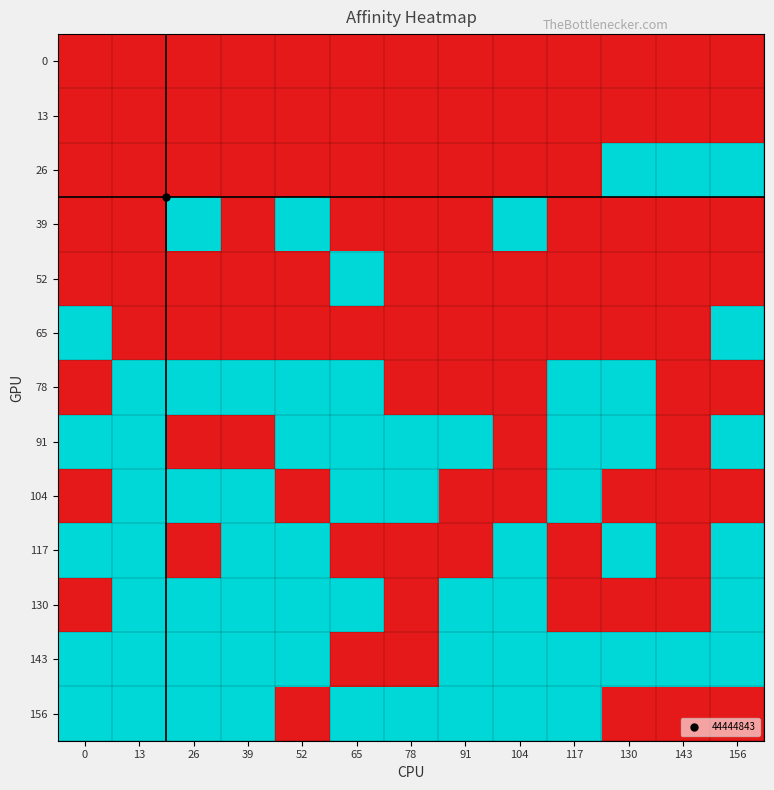

Which series has the largest total across all categories?

143